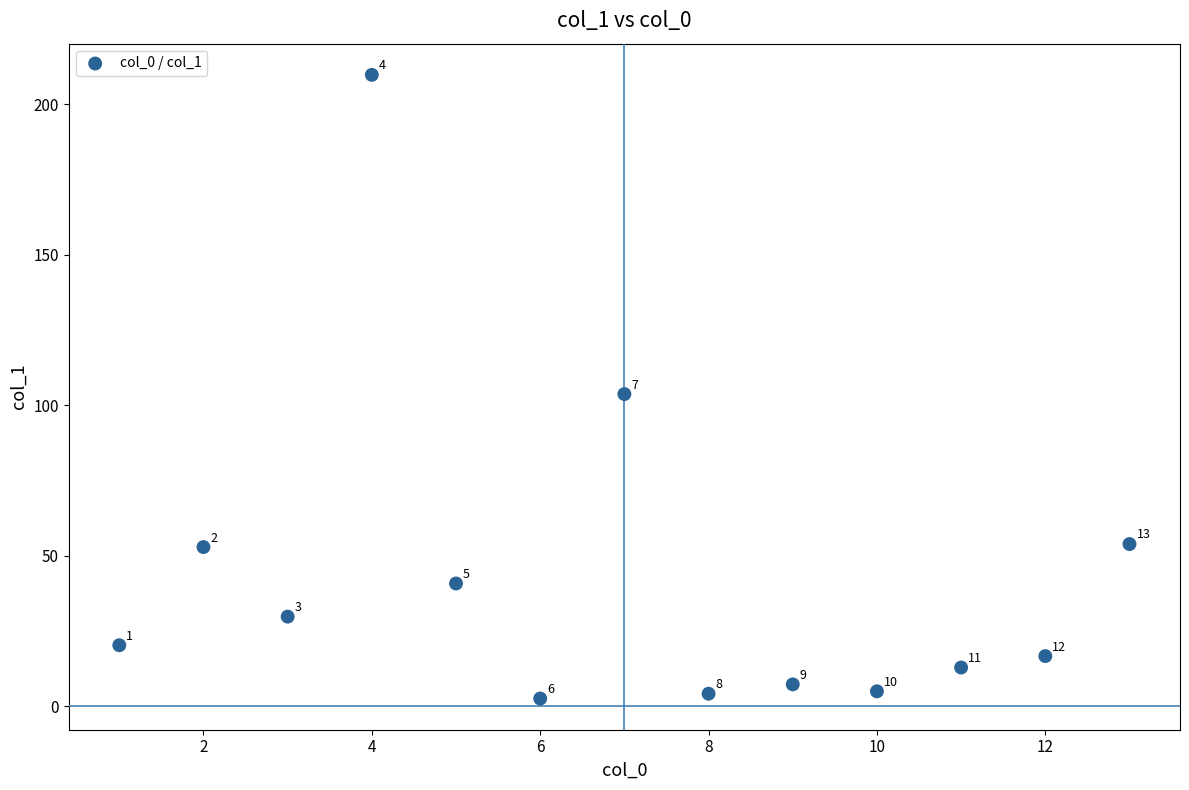

What Y value in the scatter plot is closest to 106?

103.7